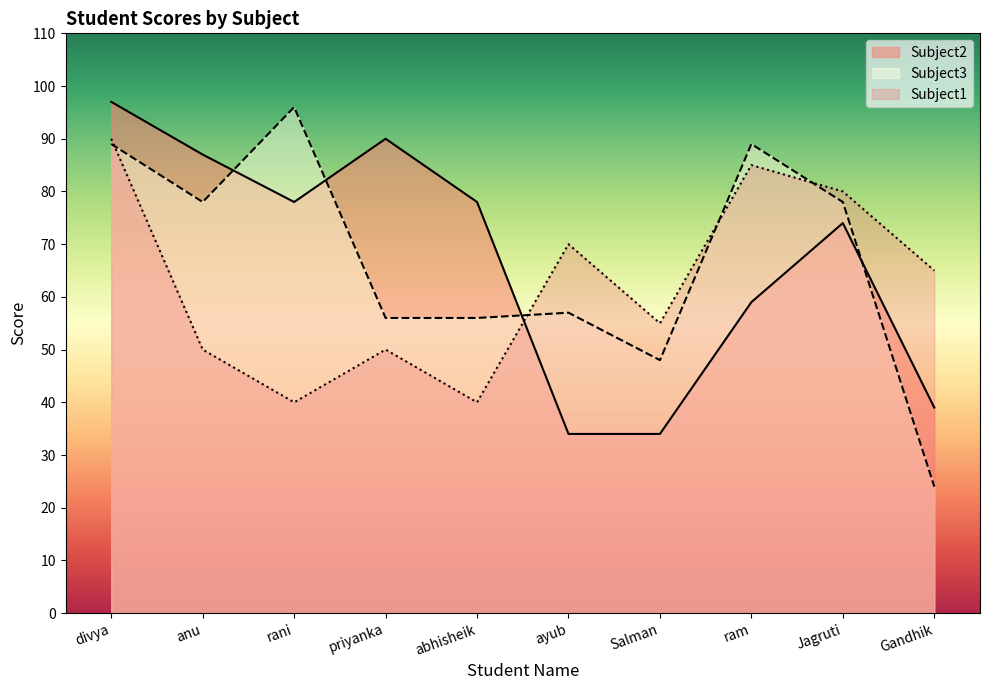

What is the spread (max minus min) of values at abhisheik?

38